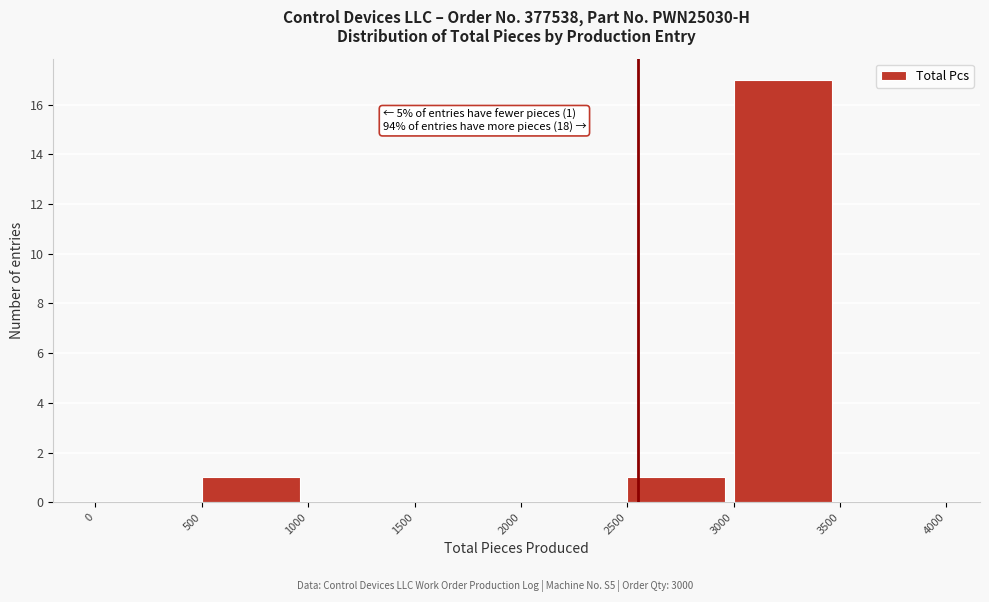

Over which range of the x-axis is the bar tallest?

3000 to 3500